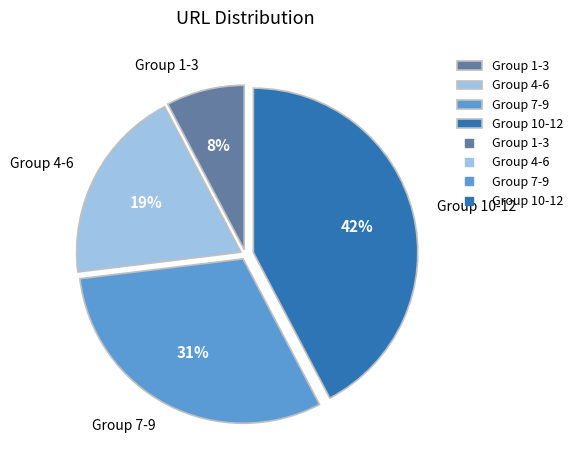

What percentage is the Group 4-6 slice, to the nearest percent?

19%